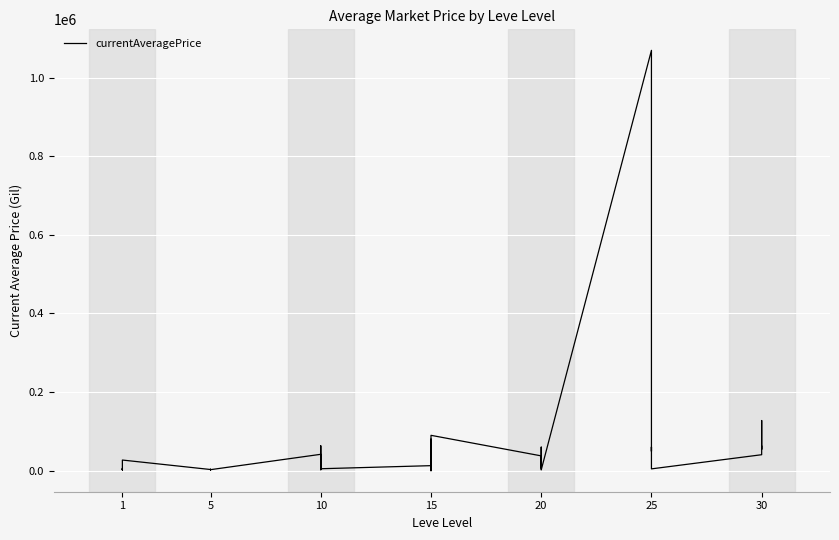

What is the value of the 11th point from the left?

5071.0